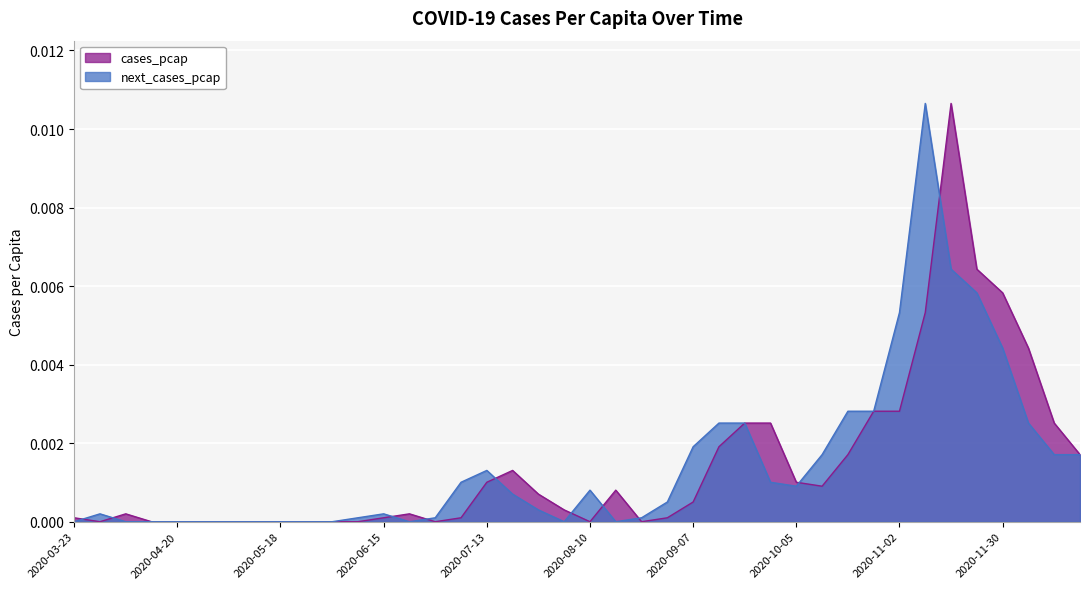

How many lines are shown in the chart?

2